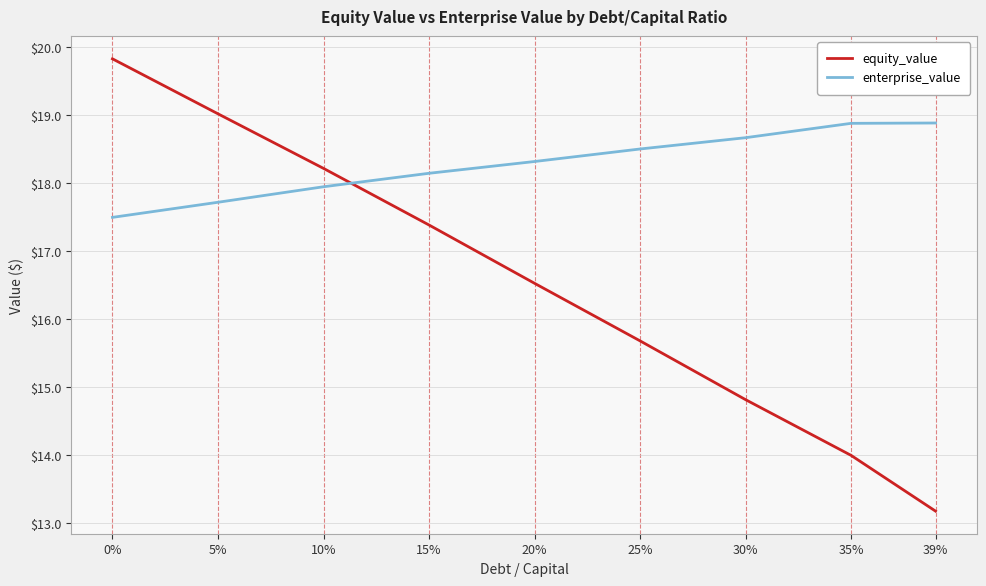

Which series has the largest range (max minus min)?

equity_value